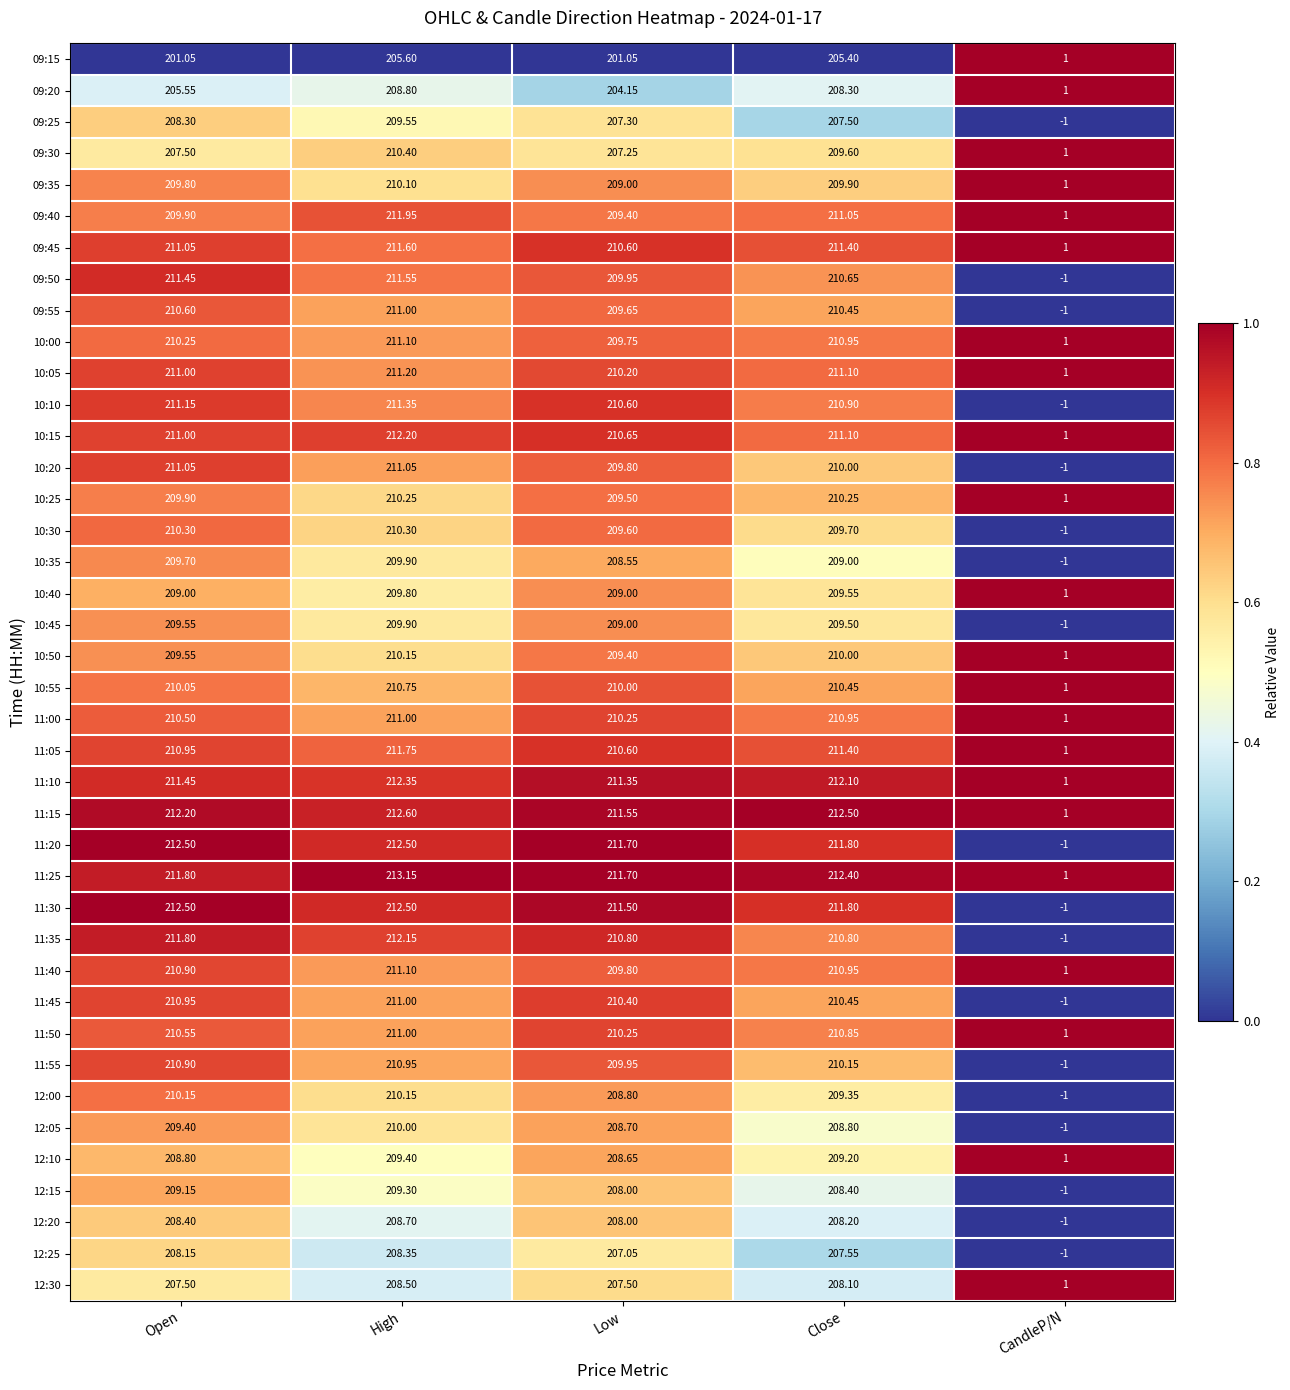

Which category has the highest value across all series?

High